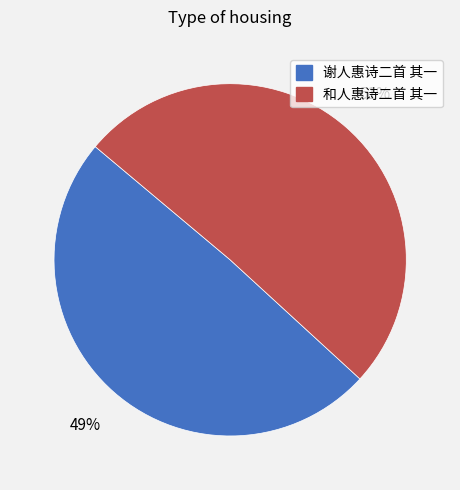

Is it true that 和人惠诗二首 其一 is 41% of the pie?

False